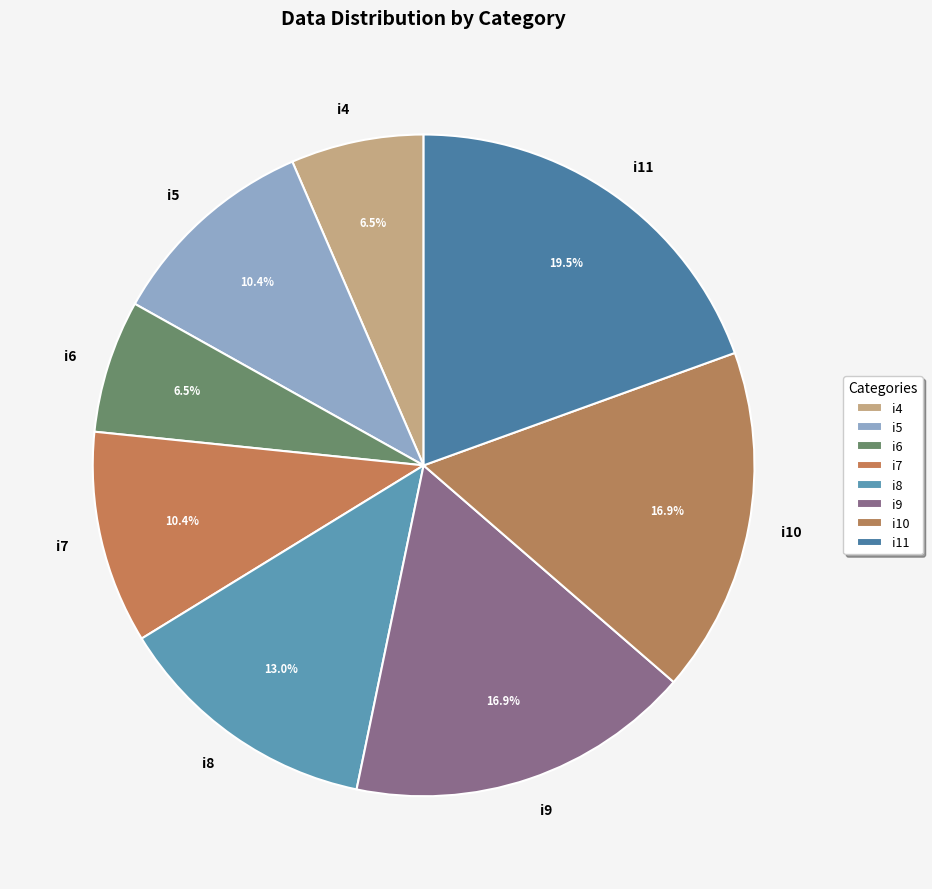

Between i11 and i8, which is larger?

i11